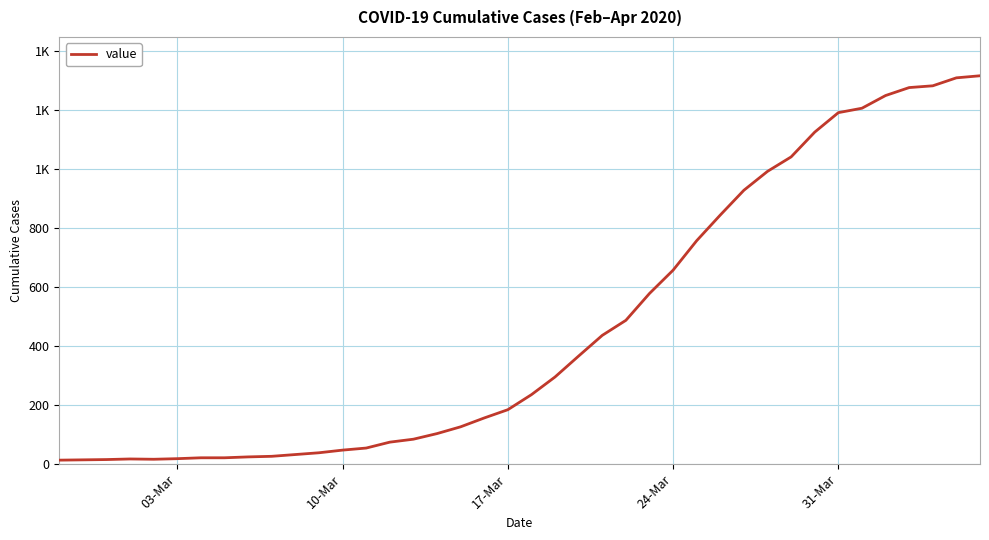

Where is the data nearest to the value 664?

24-Mar